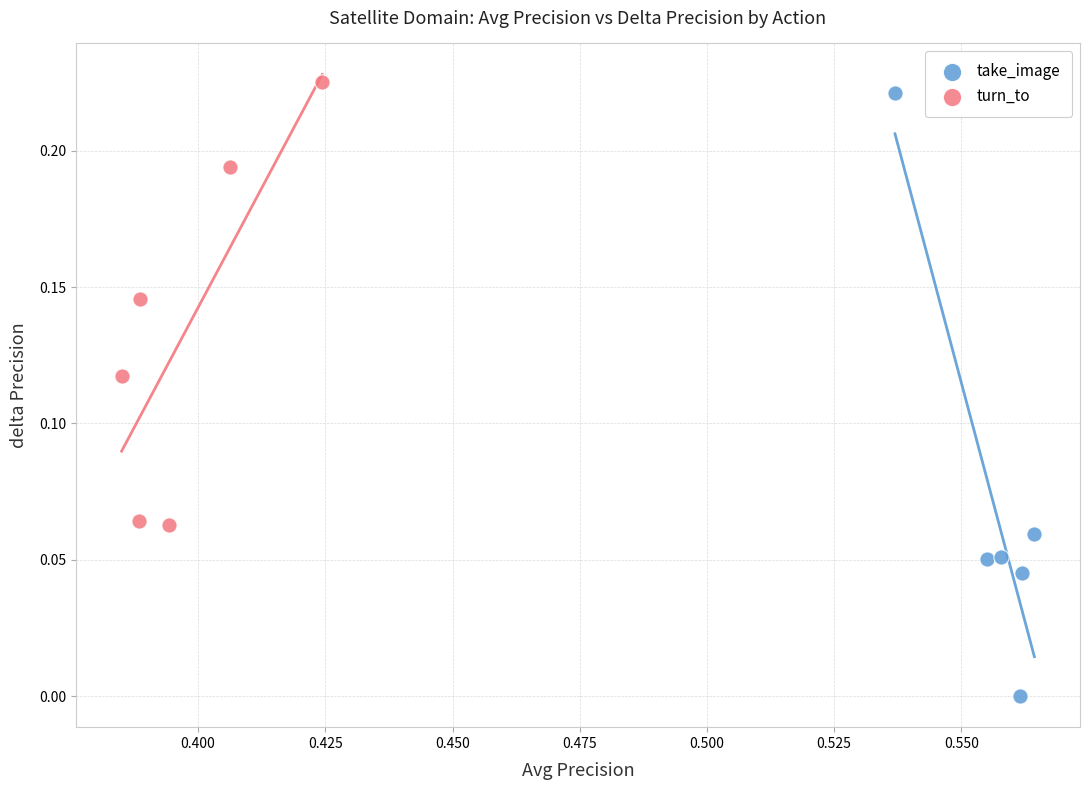

Which series has the largest Y range (max minus min)?

take_image